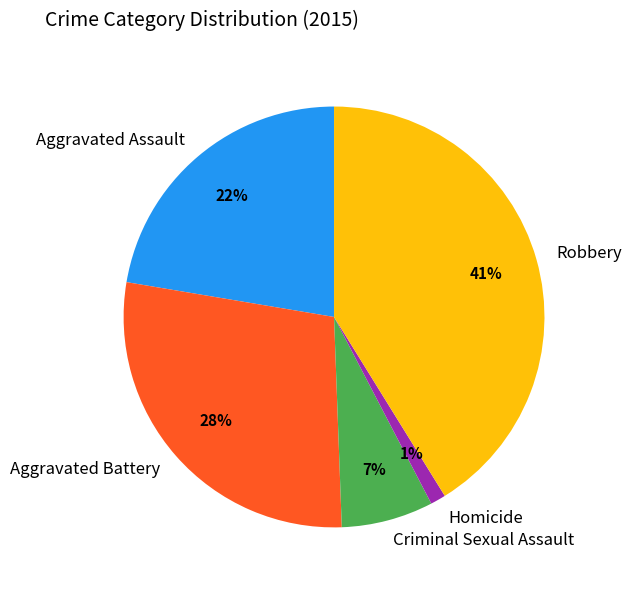

To the nearest percent, what is the difference between the Aggravated Assault and Aggravated Battery slice percentages?

6%